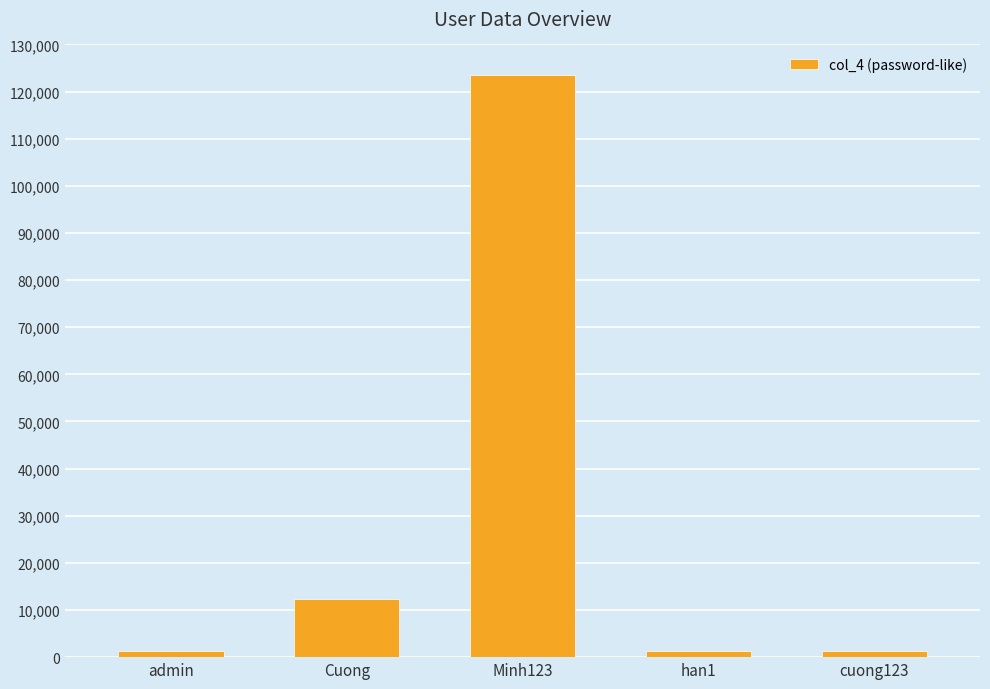

True or false: the data shows 12345 at Cuong.

True